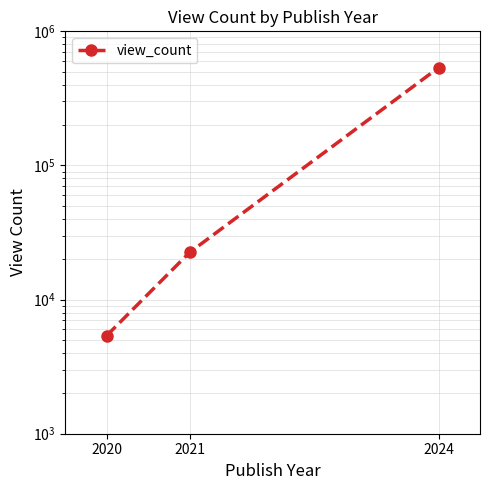

What is the value of the 2nd point from the left?

22450